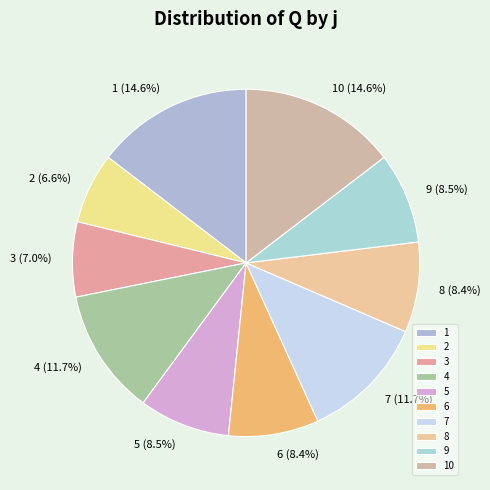

True or false: 5 accounts for 1% of the total.

False